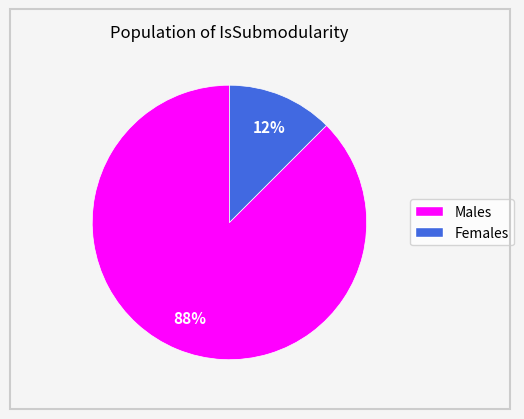

Between Males and Females, which is larger?

Males